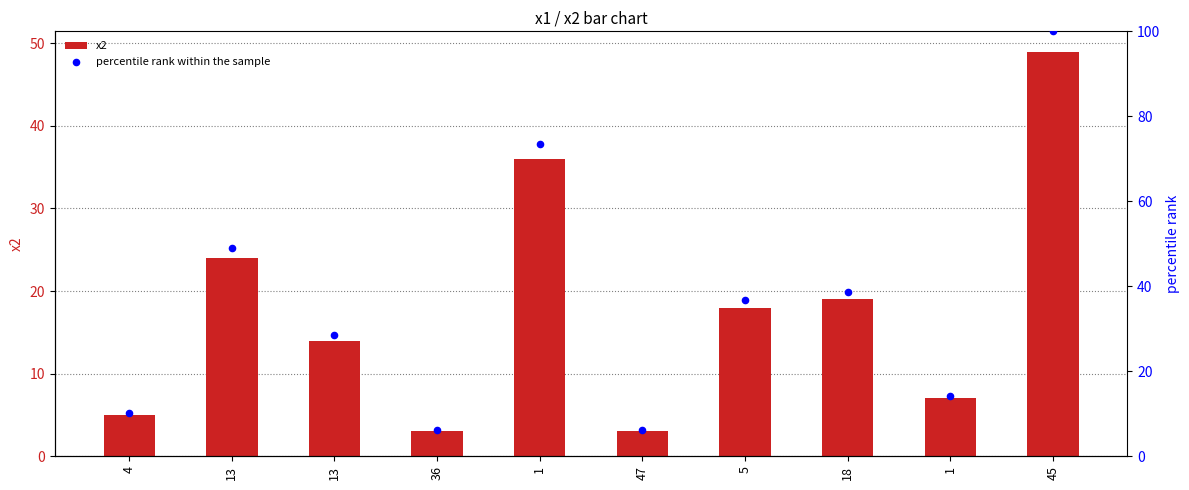

Which series has the largest total across all categories?

percentile rank within the sample